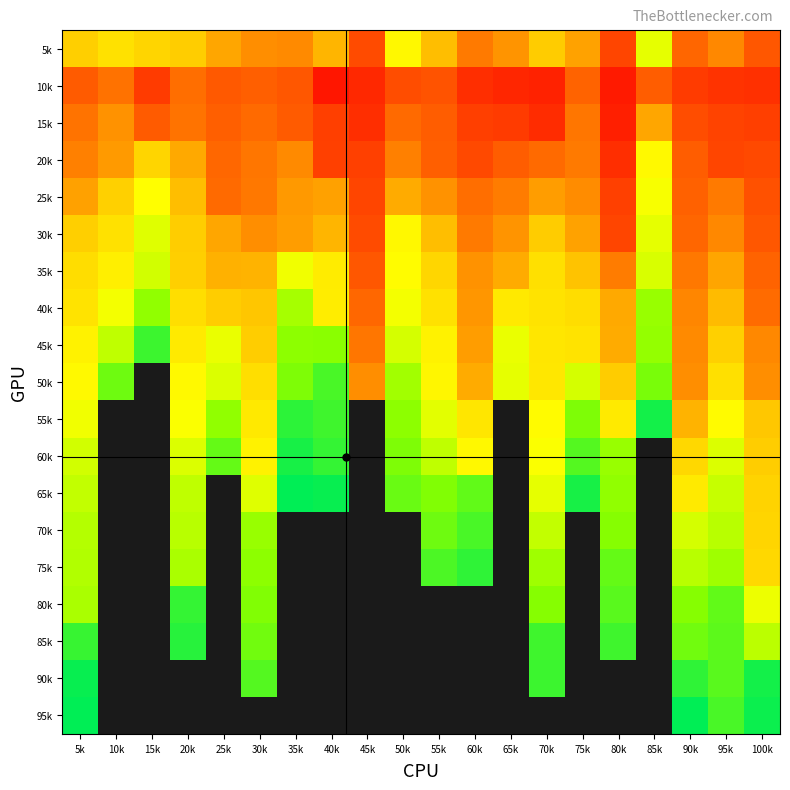

How many data points in 60k are less than 151?

8